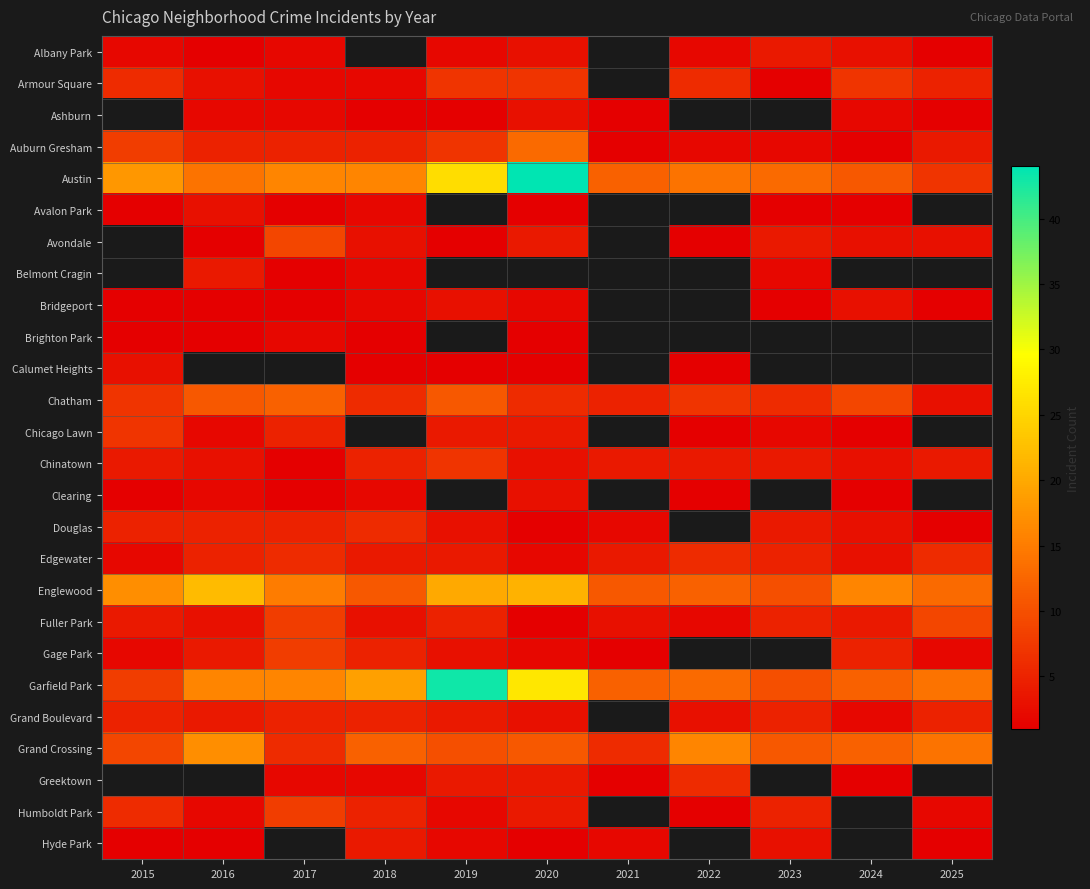

What is the greatest value displayed?

44.0